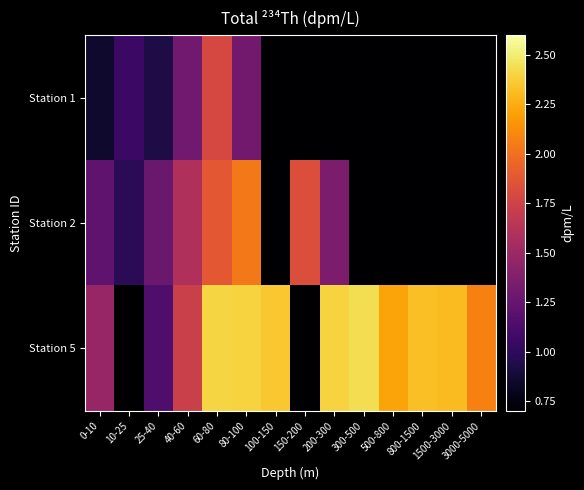

Rank the series by their average value, from highest to lowest.

Station 5, Station 2, Station 1